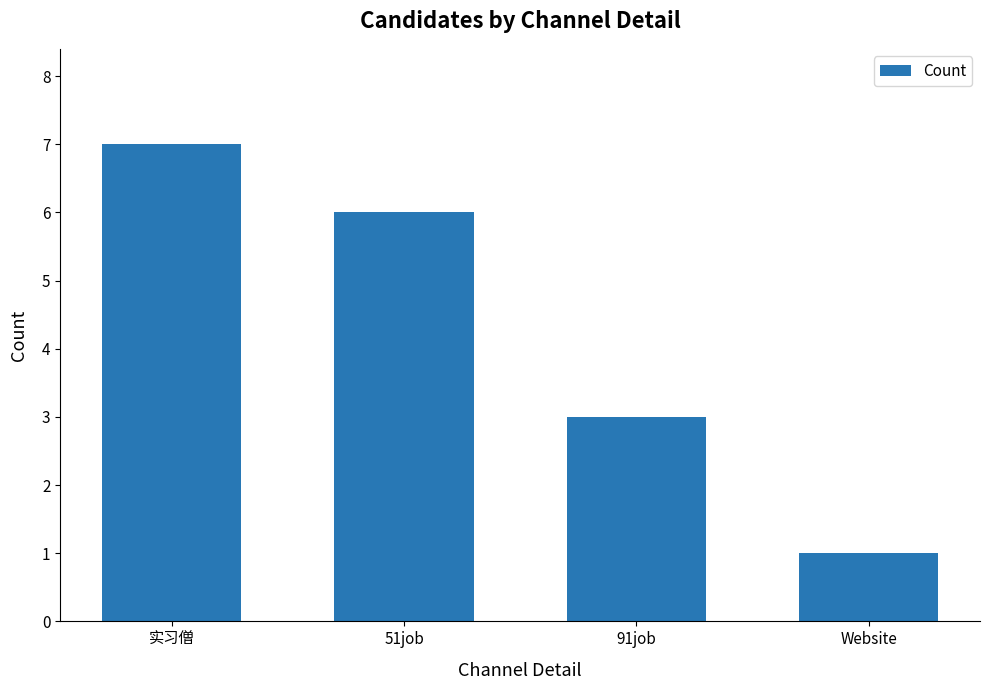

What is the difference between the maximum and minimum values?

6